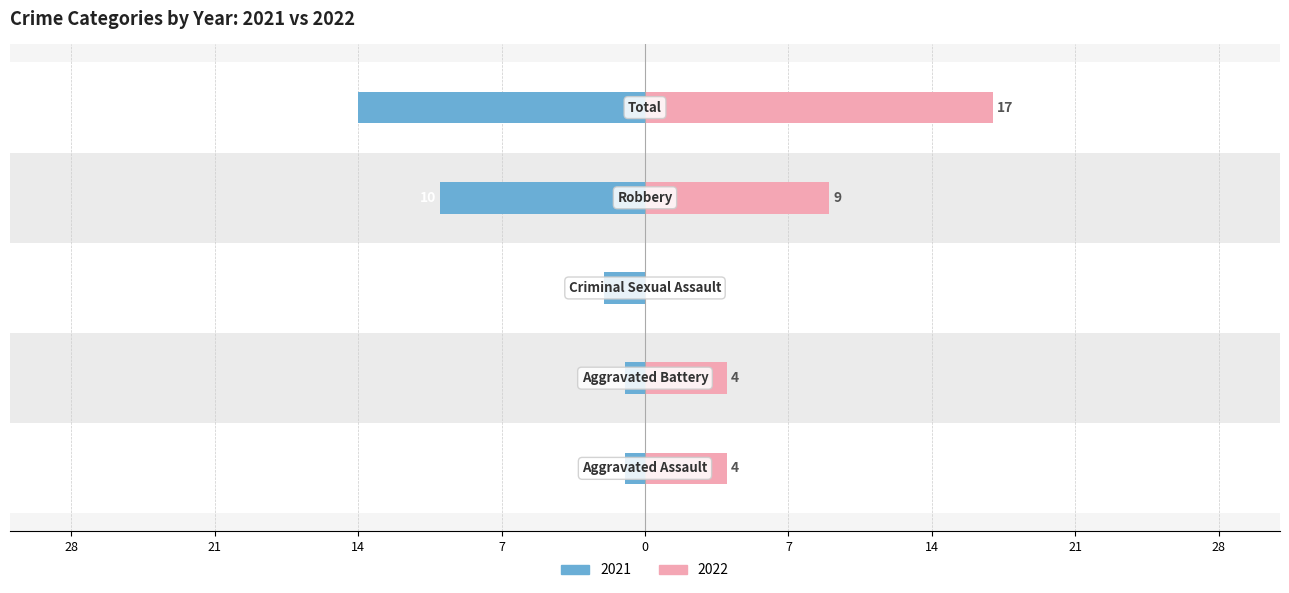

What is the difference between the maximum and minimum values?

13